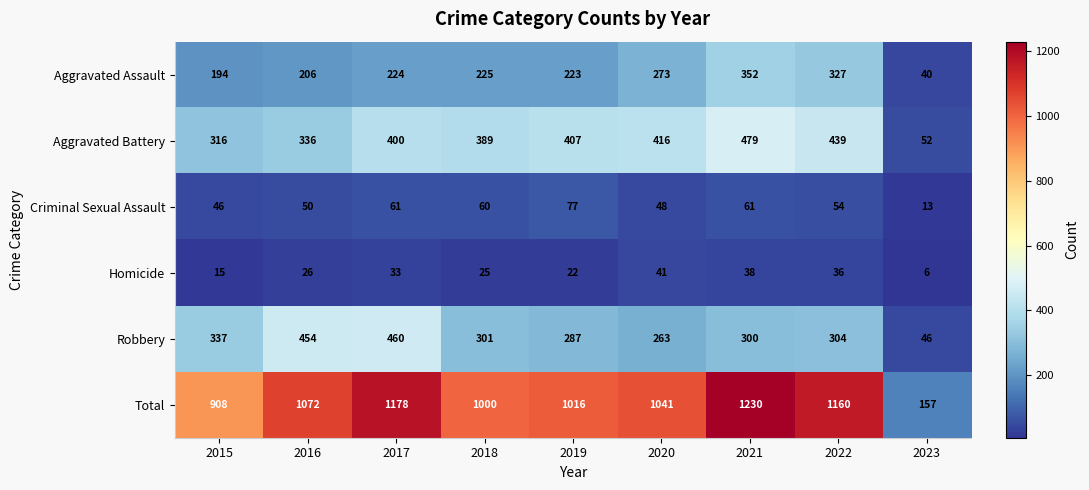

The value of Robbery at 2023 is 46. True or false?

True